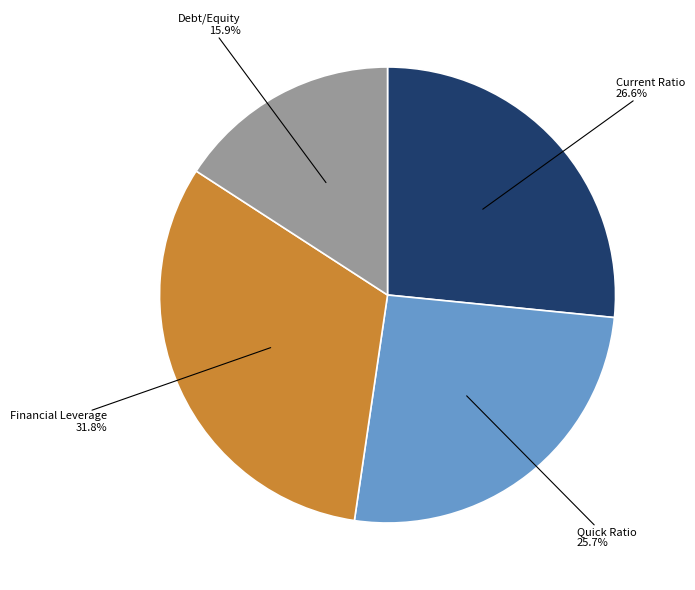

Does any single category account for the majority?

No